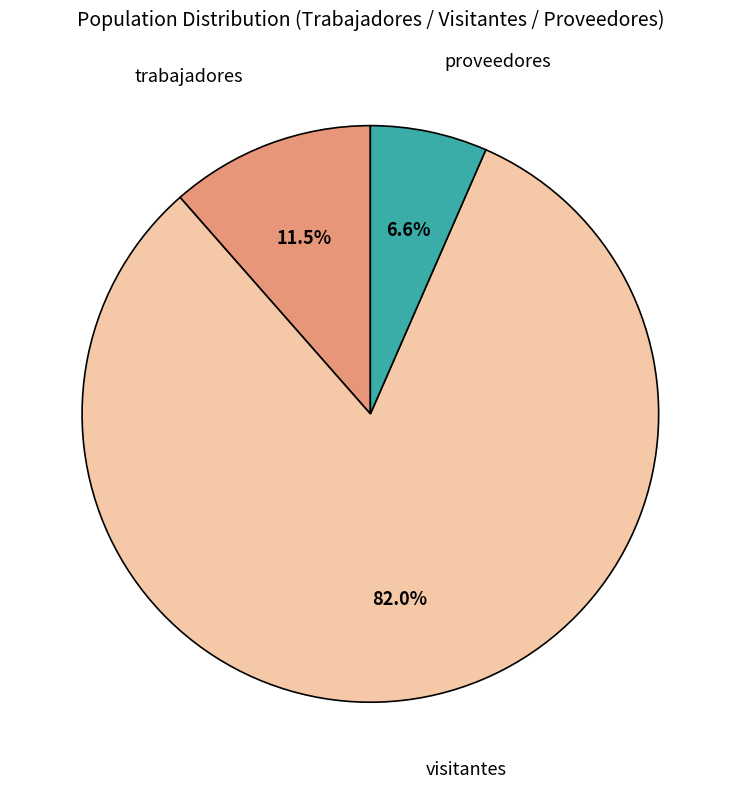

Is there any slice that represents more than half of the pie?

Yes